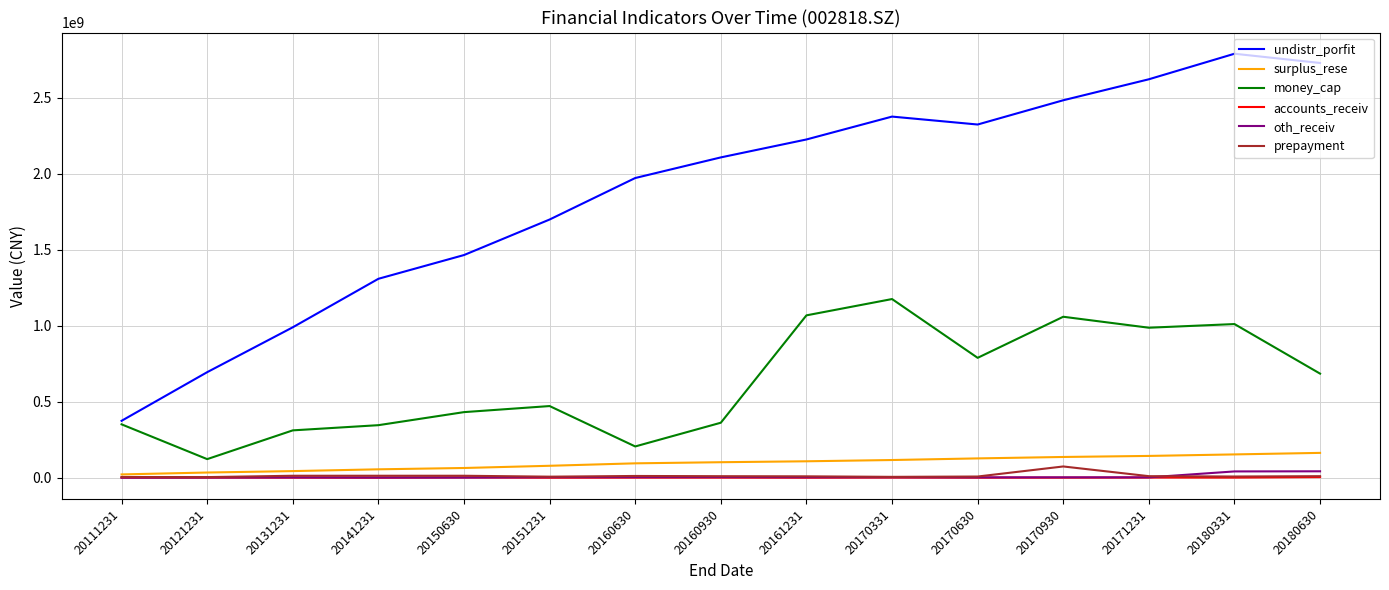

True or false: undistr_porfit and oth_receiv cross at least once.

False